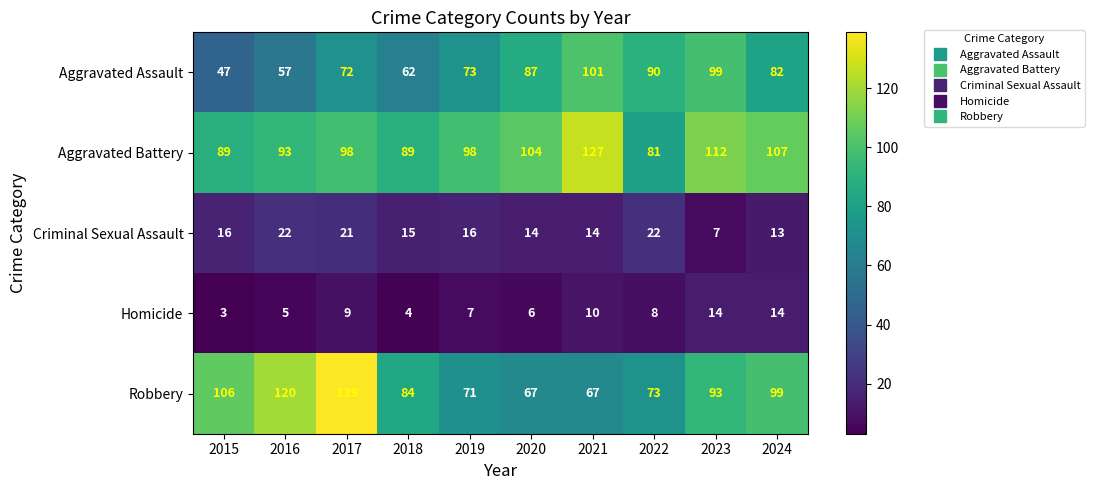

Where is Aggravated Battery nearest to the value 104?

2020